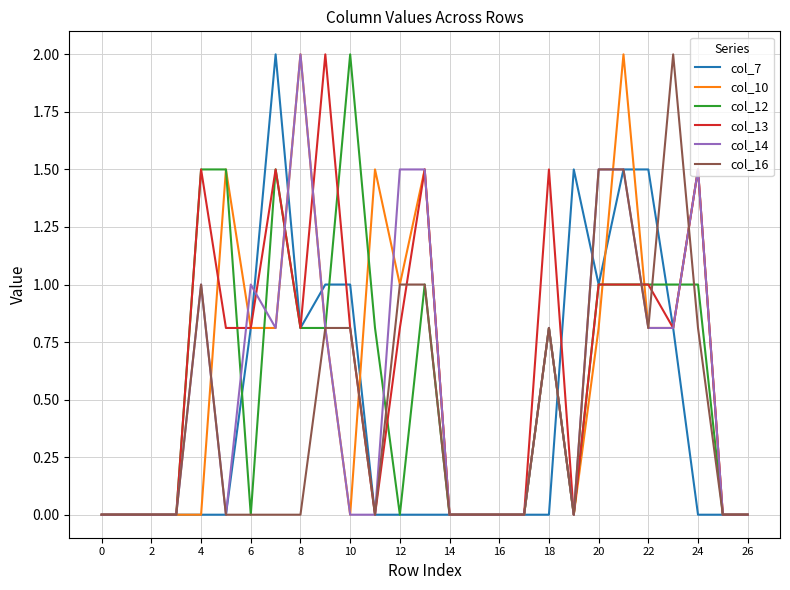

What are all the series names shown in the legend?

col_7, col_10, col_12, col_13, col_14, col_16